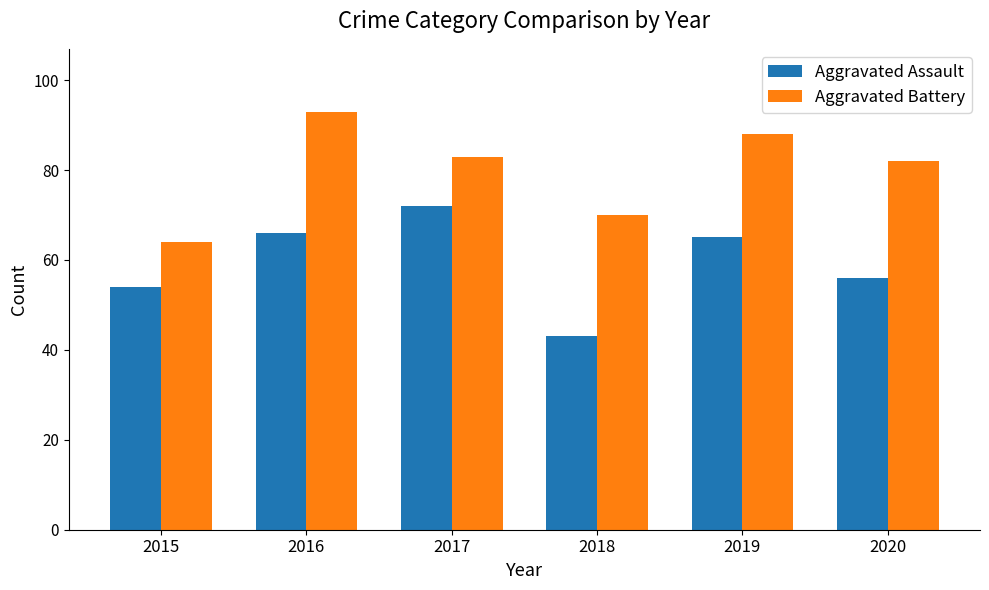

What is the greatest value displayed?

93